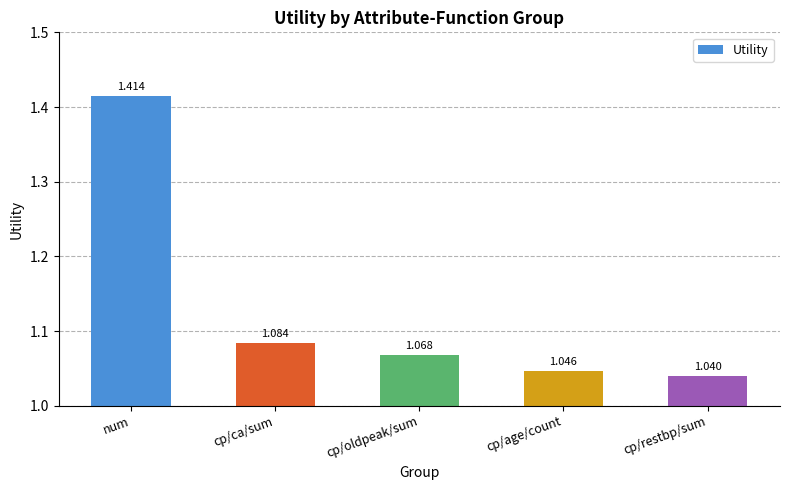

What position from the left is num?

1